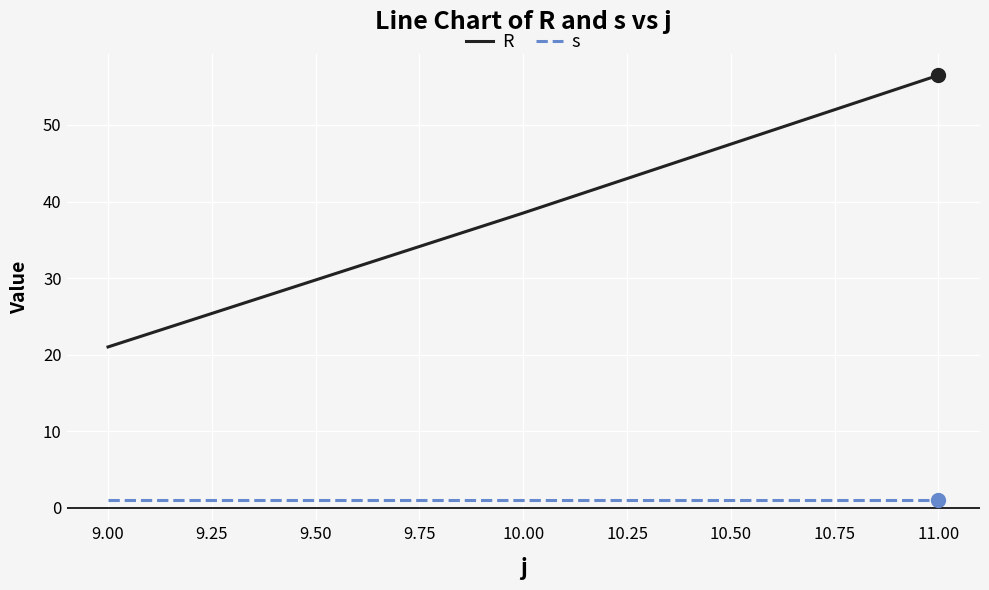

At which category is the sum across all series the highest?

11.00